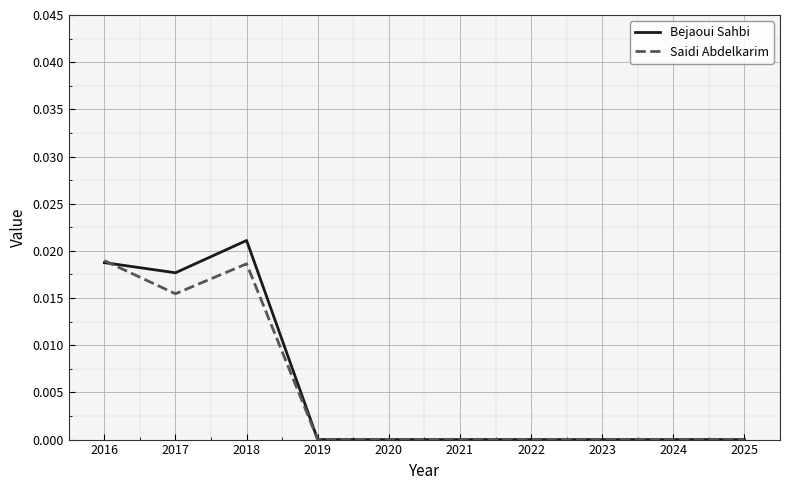

At which category is the sum across all series the highest?

2018